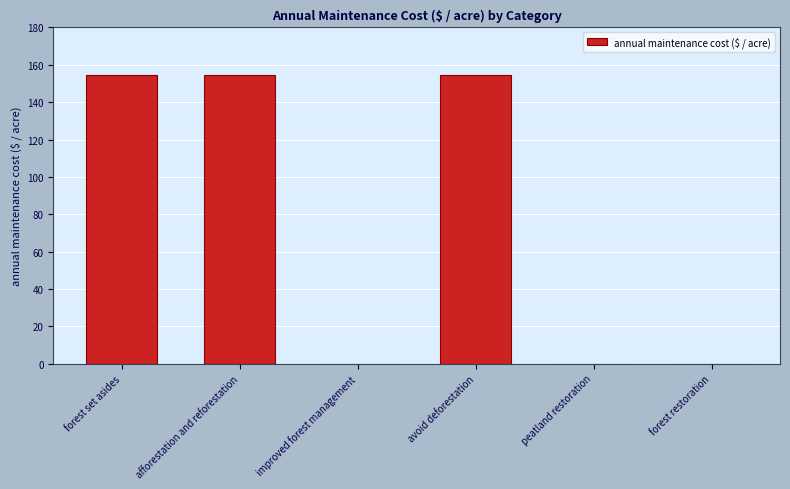

What is the approximate value at afforestation and reforestation?

154.3